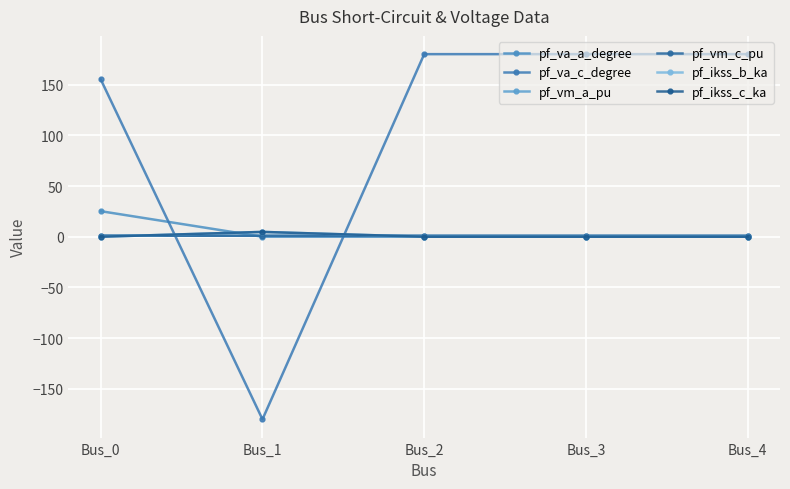

After their last crossing, which series has the higher values: pf_ikss_c_ka or pf_va_a_degree?

pf_va_a_degree